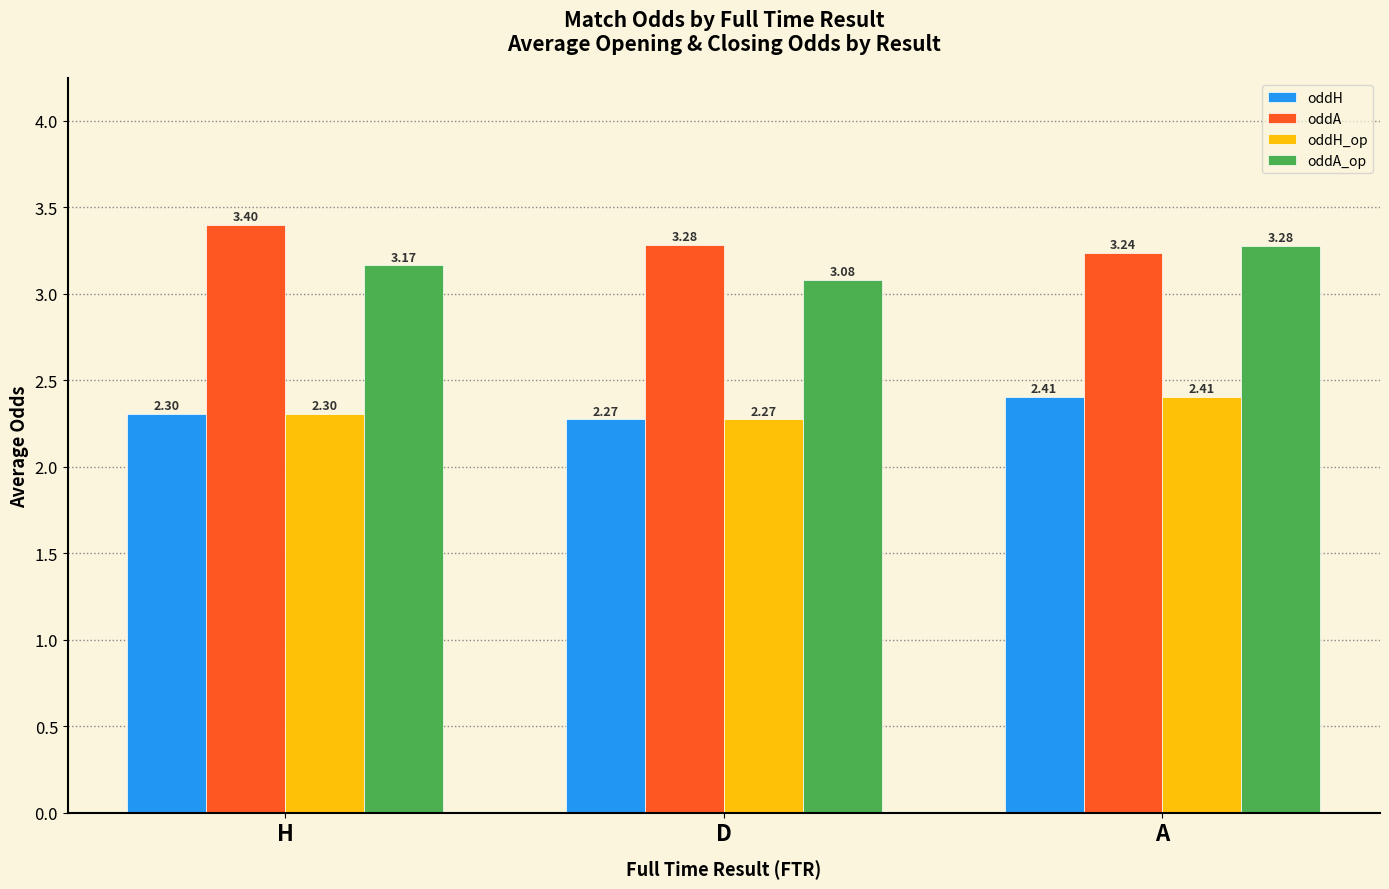

What is the approximate value of oddH_op at H?

2.3